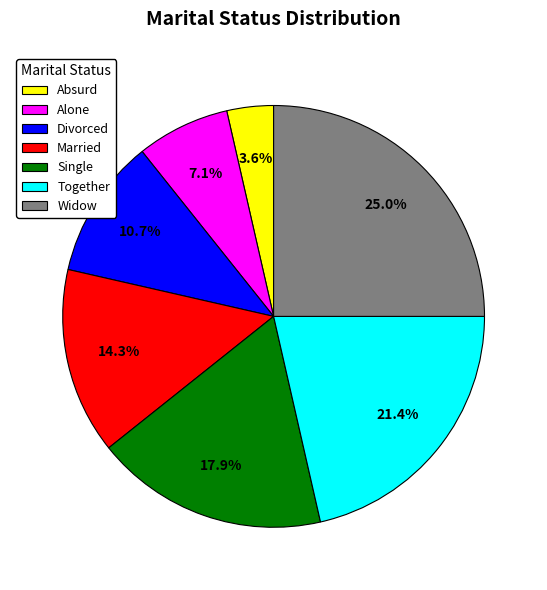

To the nearest percent, what is the difference between the Together and Divorced slice percentages?

11%